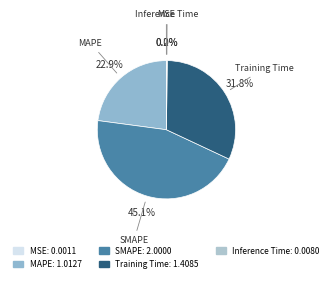

What is the largest slice in the pie chart?

SMAPE